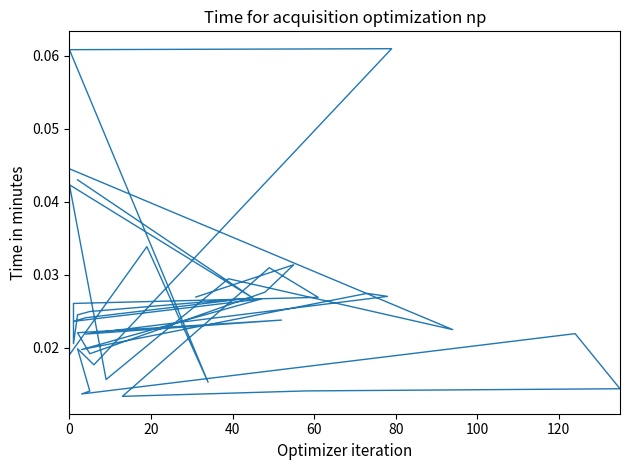

How many distinct data groups are displayed?

1